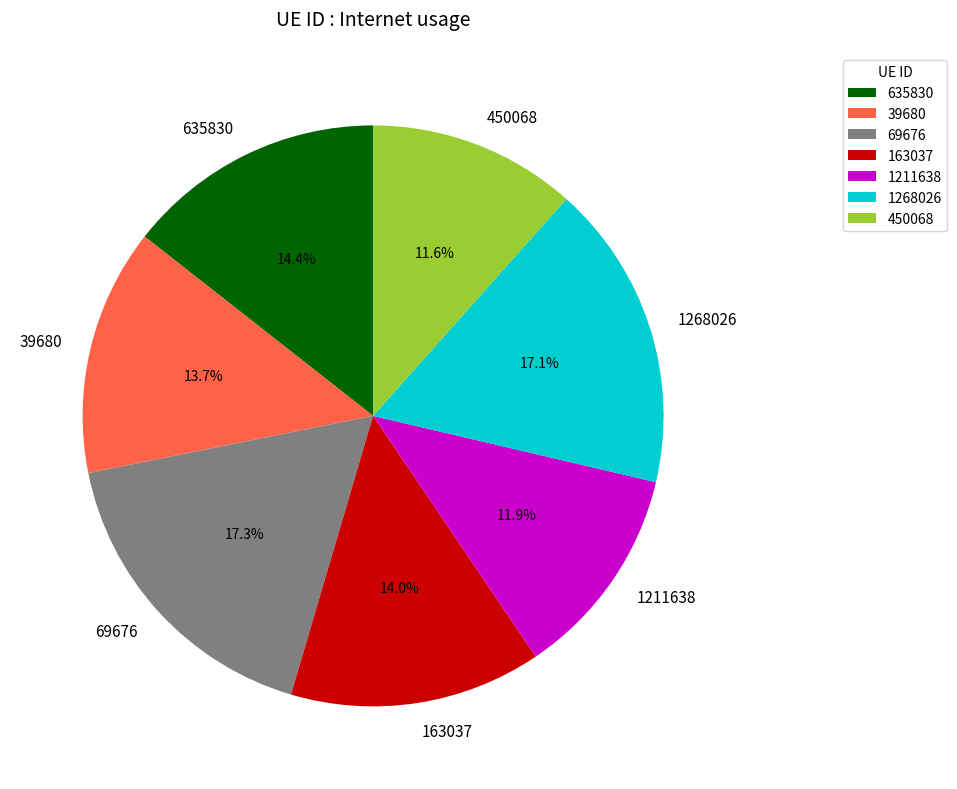

Between 69676 and 39680, which is larger?

69676